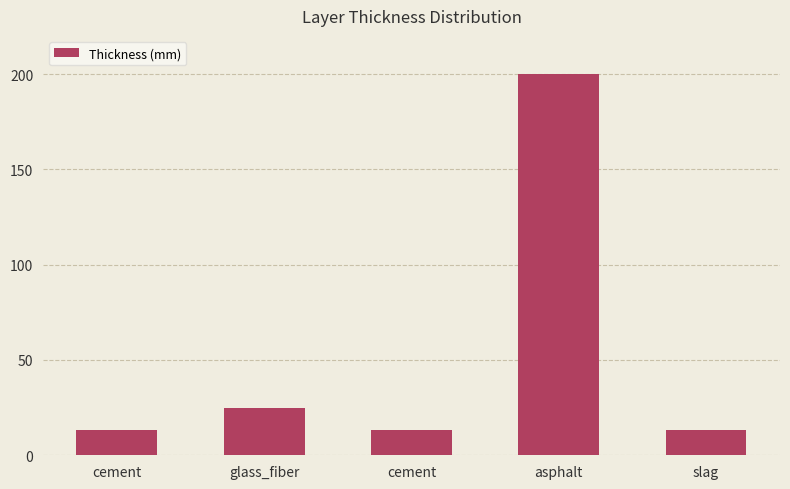

What is the maximum value shown in the chart?

200